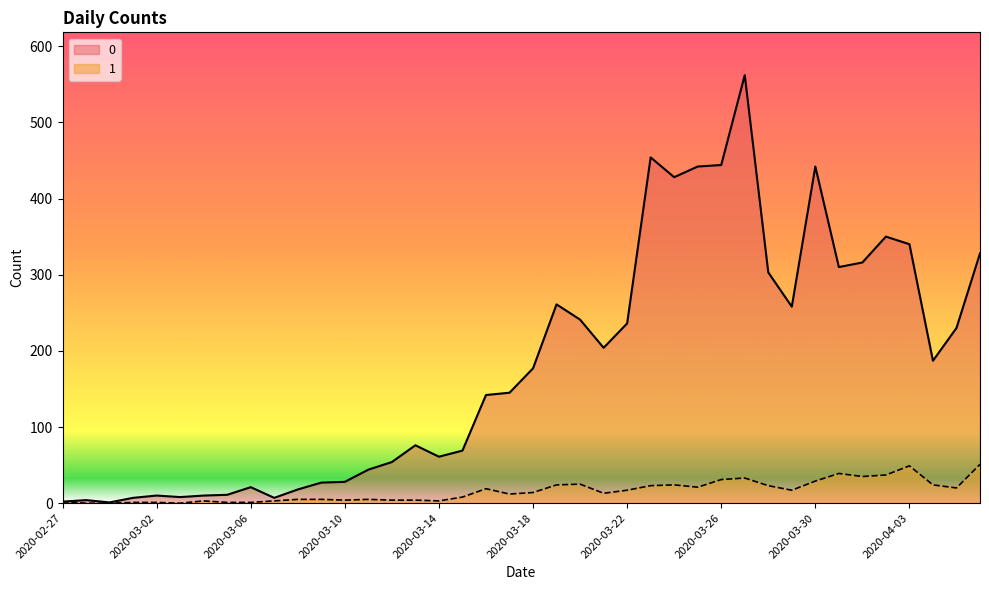

What is the sum of all 0 values?

7258